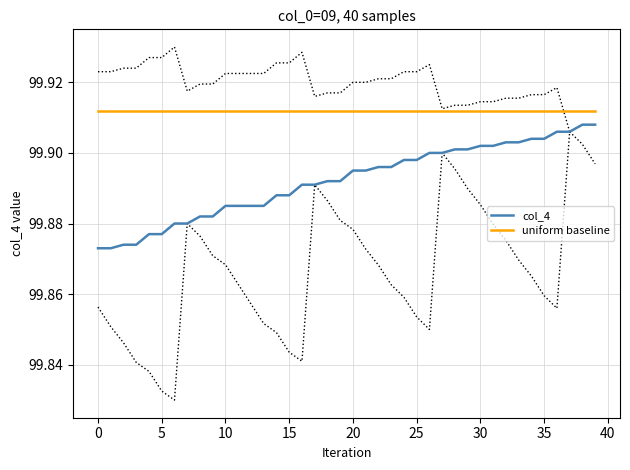

How many distinct data groups are displayed?

2